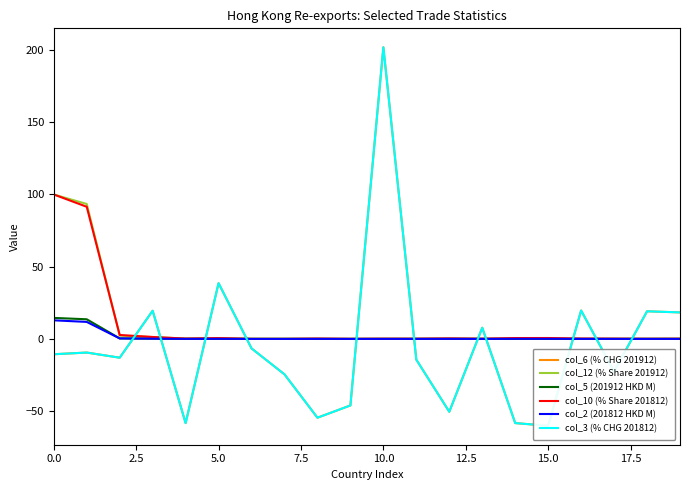

Does the chart have visible grid lines?

No